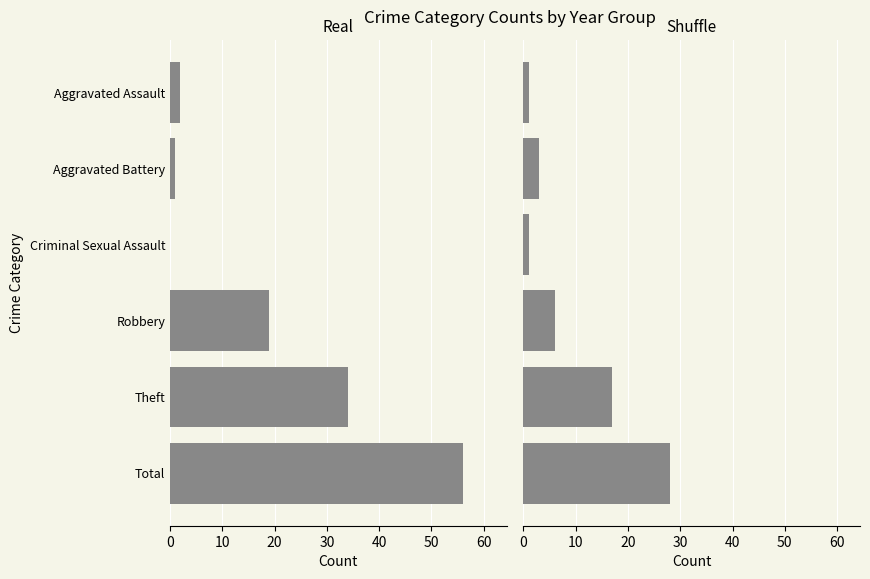

How many data points in Real are above 19?

2